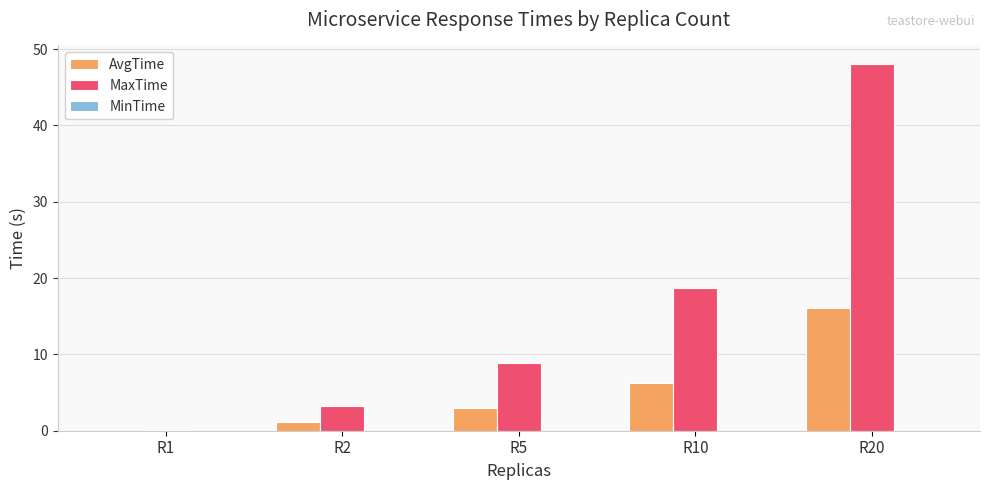

Which series has the largest total across all categories?

MaxTime